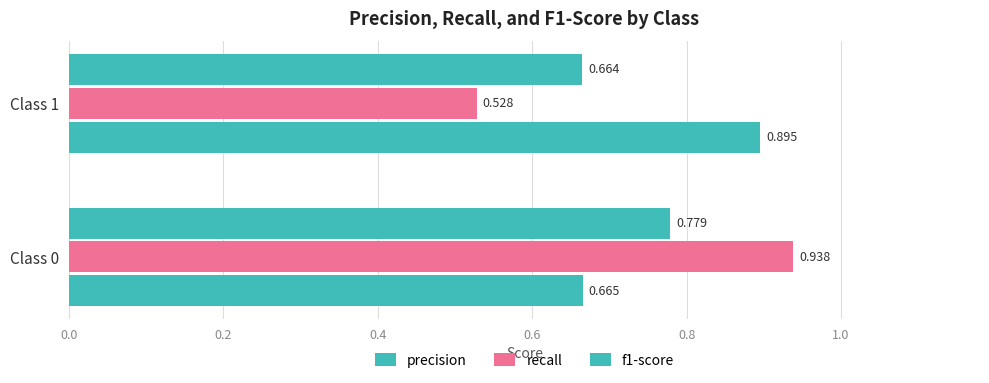

Count the f1-score values in the range 0 to 1.

2